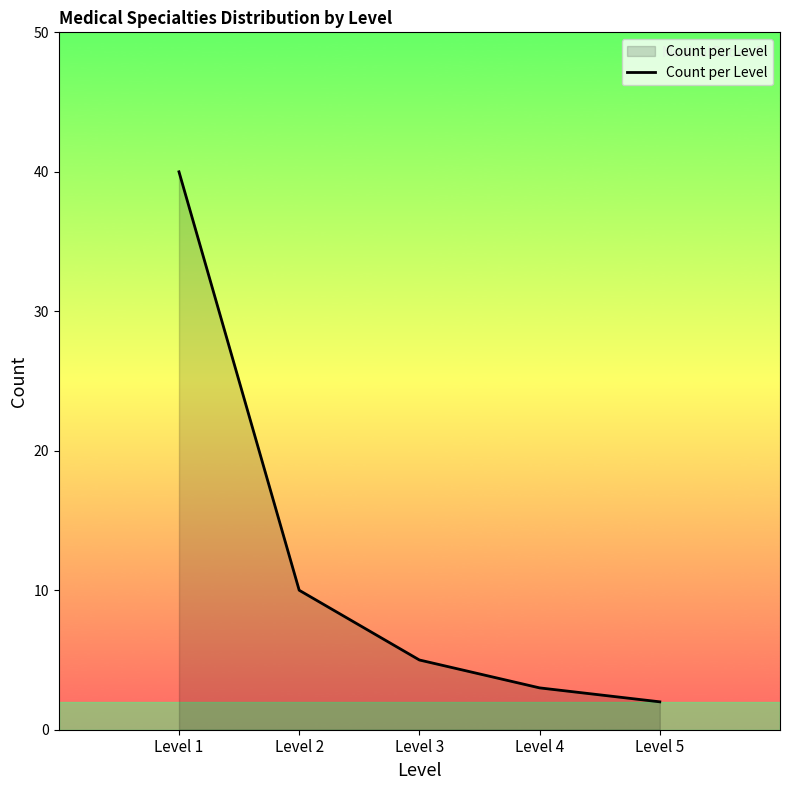

What is the minimum value shown in the chart?

2